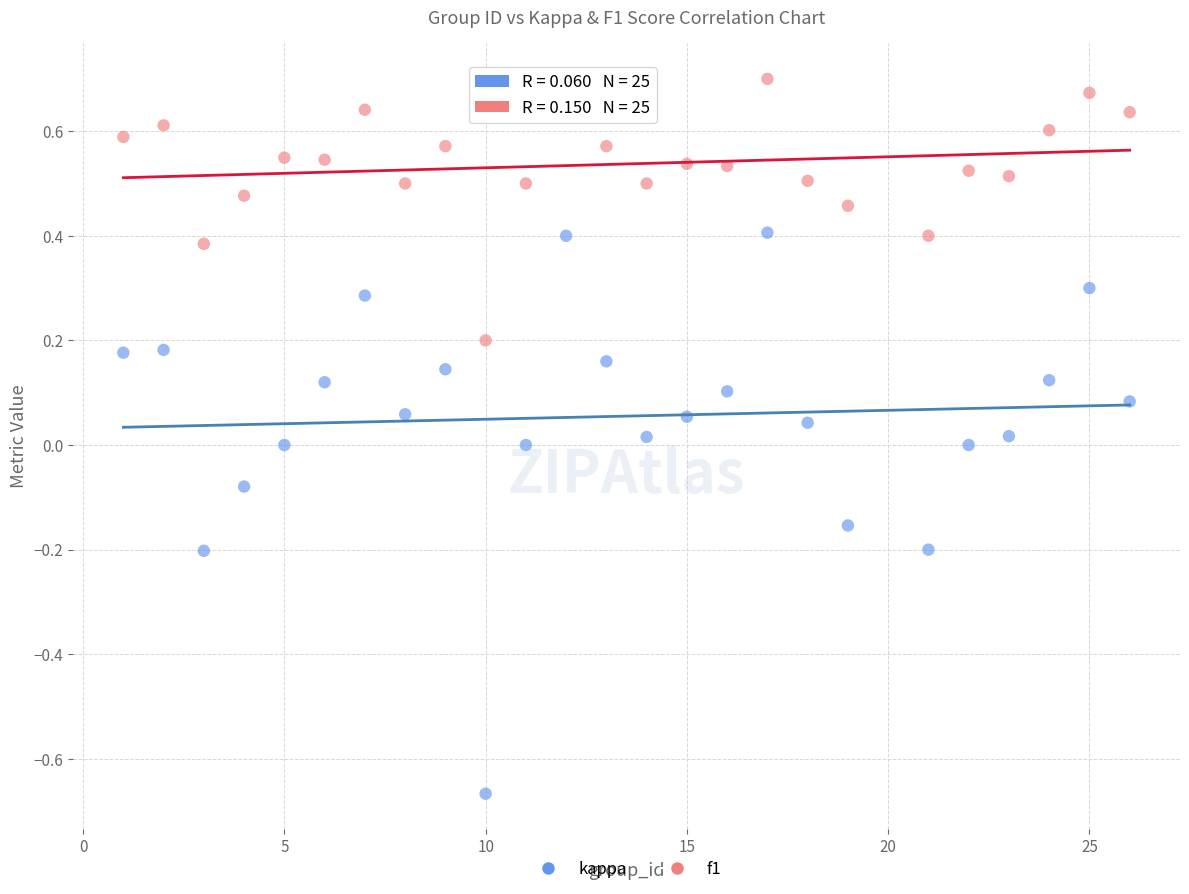

Which series contains the highest Y value?

f1